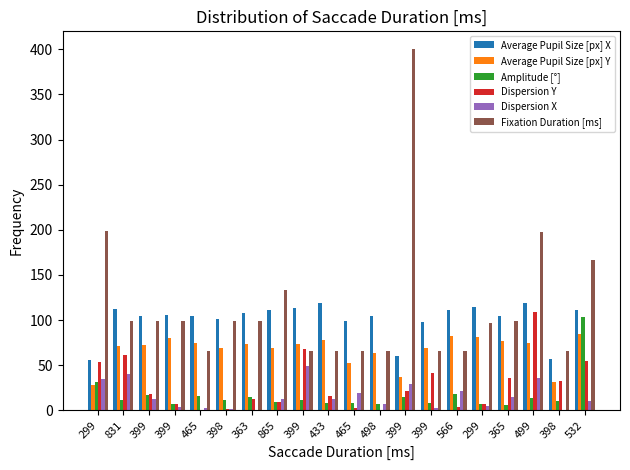

How many groups of bars are there?

20